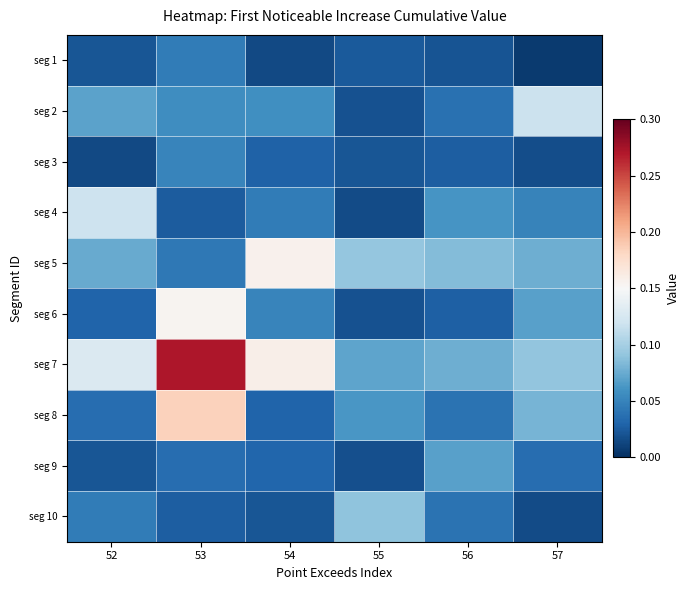

What is the total value across all series at 54?

0.6